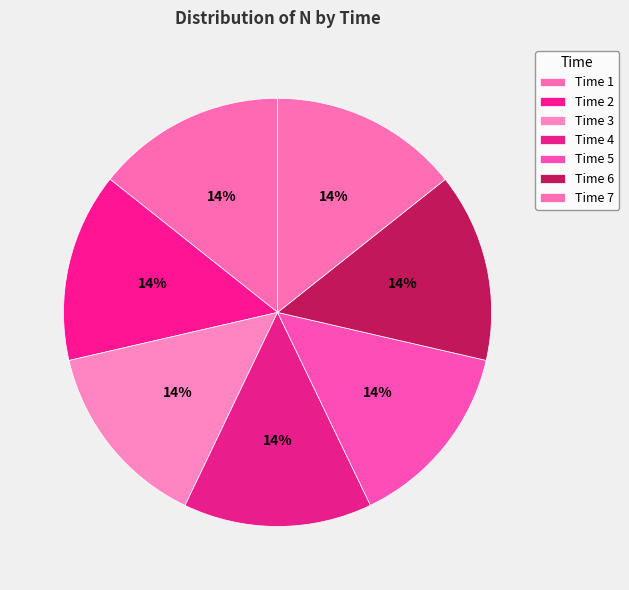

How many segments does this pie chart have?

7